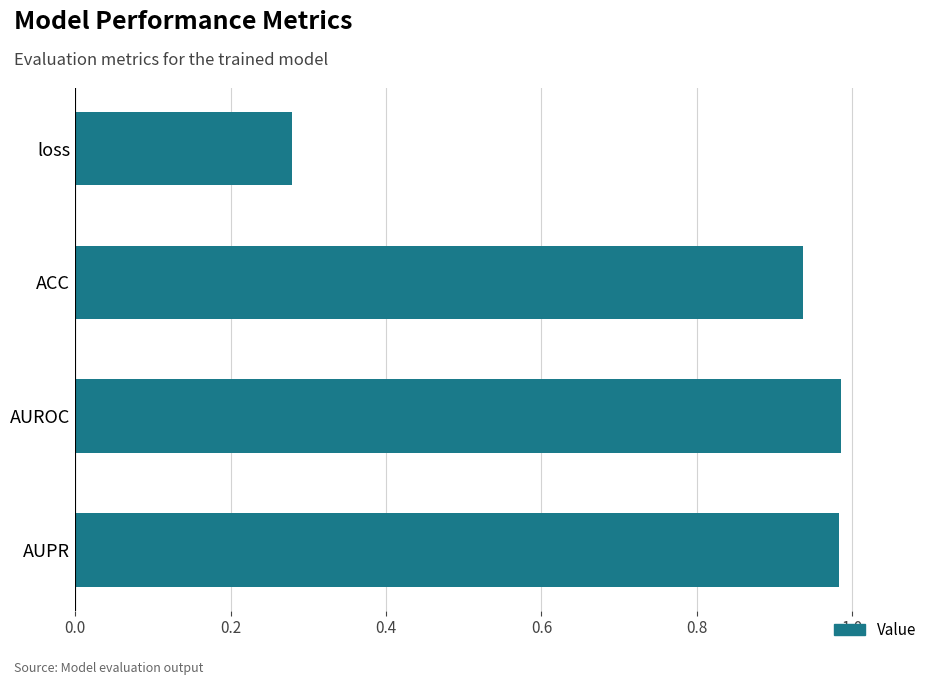

At which category does the chart reach its minimum across all series?

loss